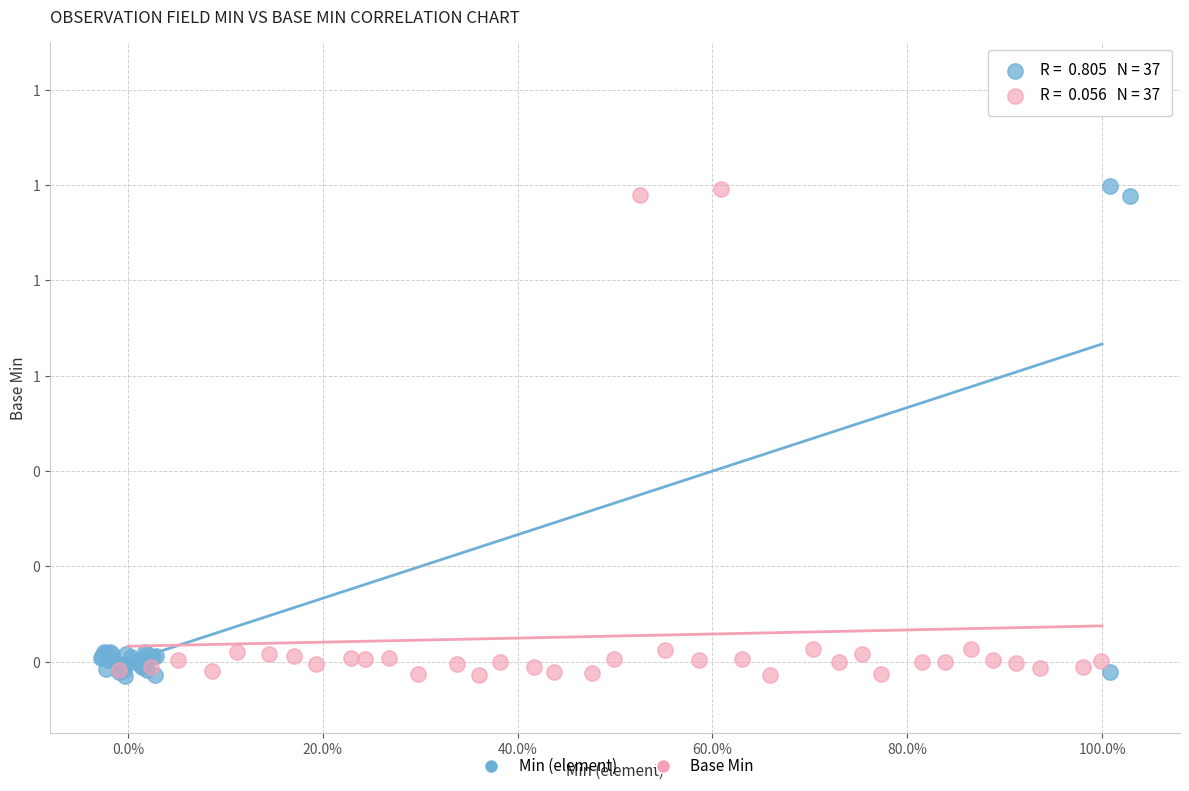

What are all the series names shown in the legend?

Min (element), Base Min